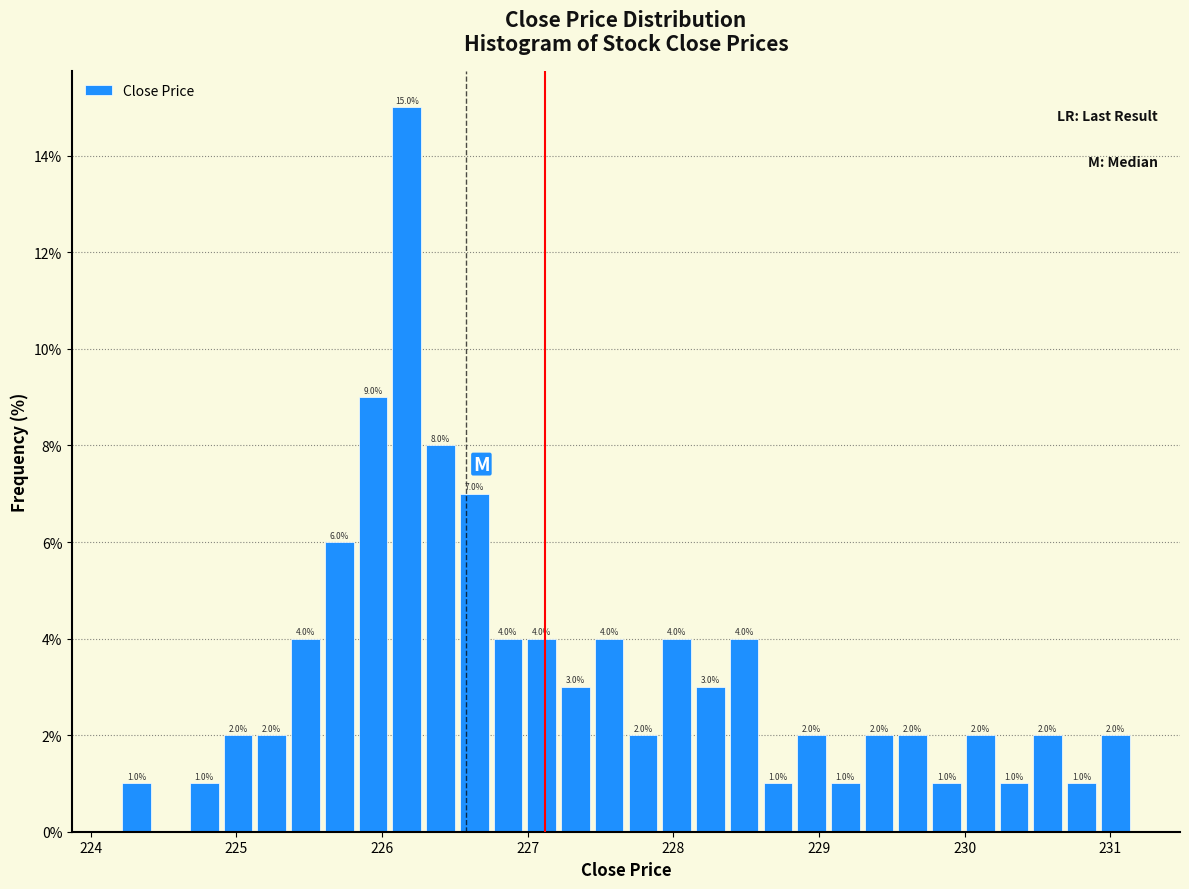

Read against the x-axis, roughly where is the centre of the tallest bar?

226.2